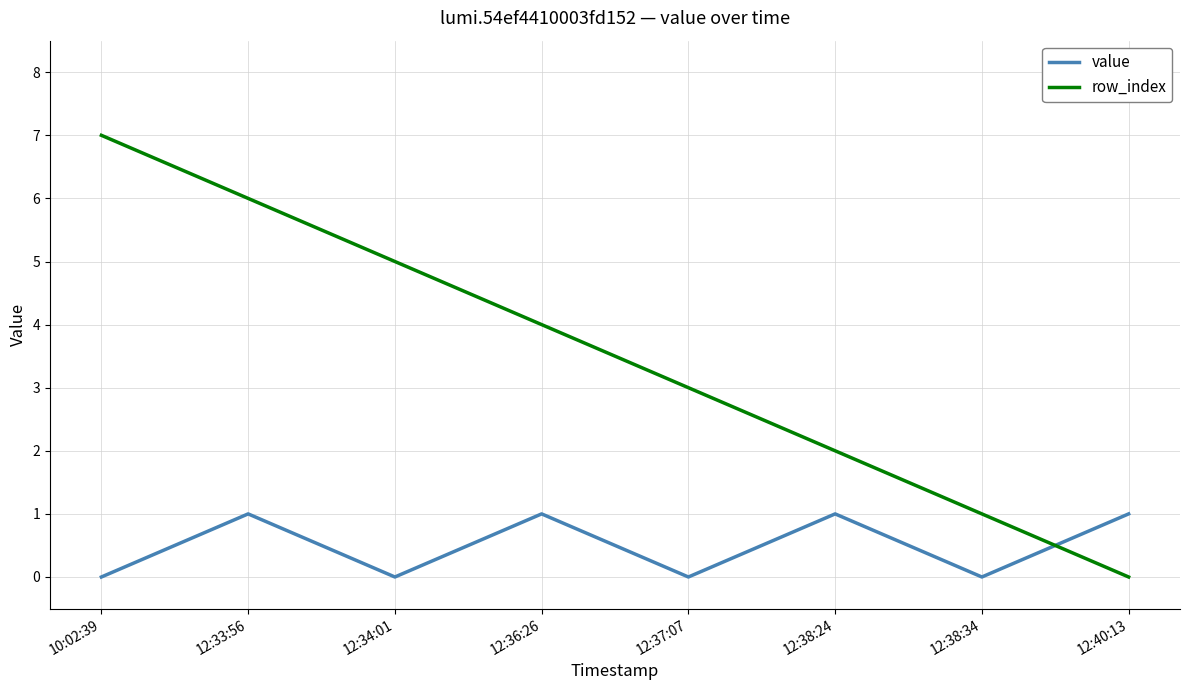

Does the chart display data point markers on the line(s)?

No